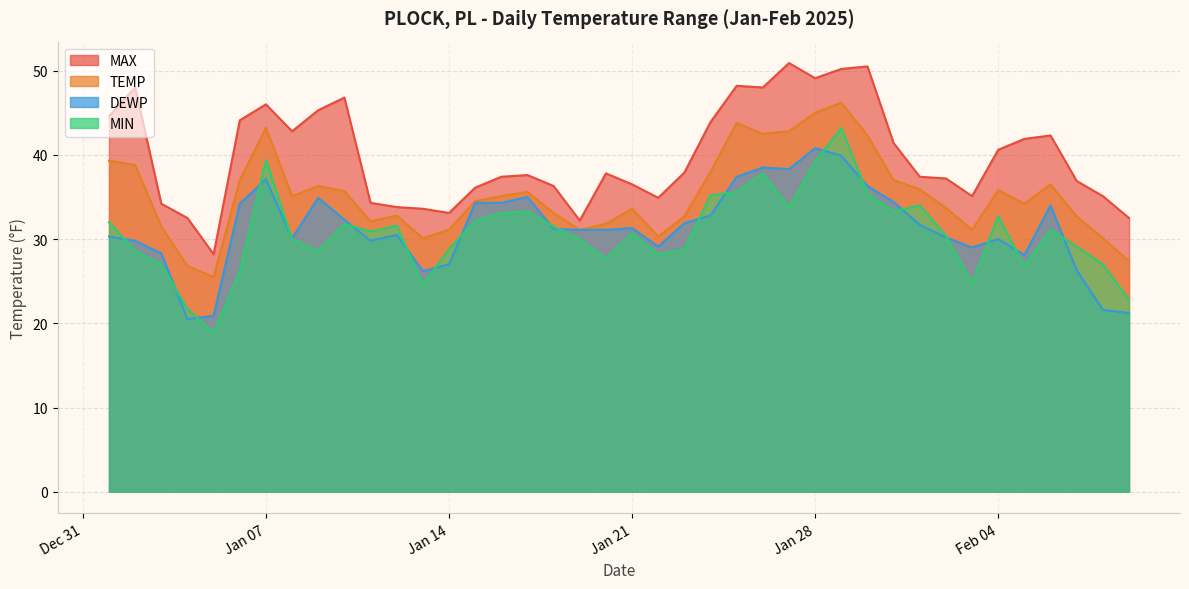

True or false: TEMP and DEWP cross at least once.

False